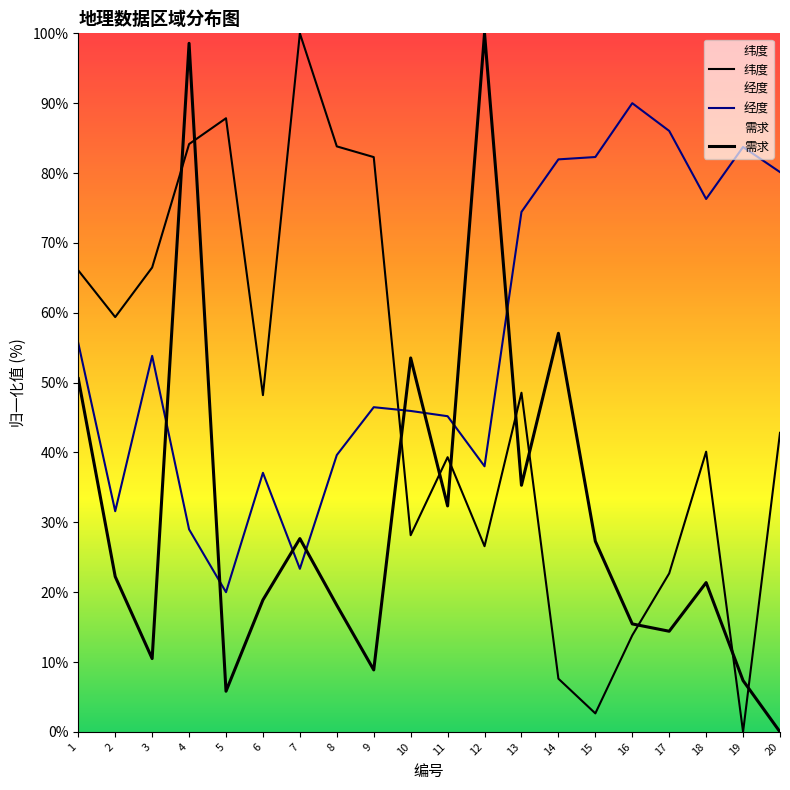

True or false: 需求 has more than 0 interior local peaks.

True